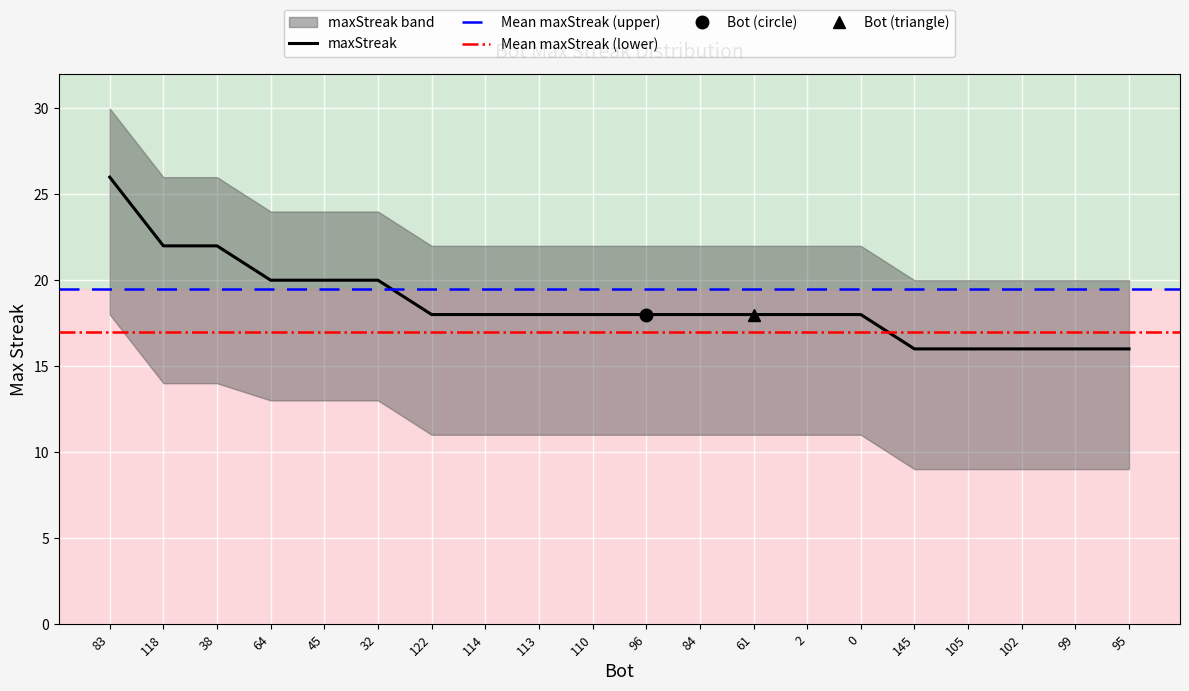

What is the ratio of the value at 96 to the value at 105?

1.1